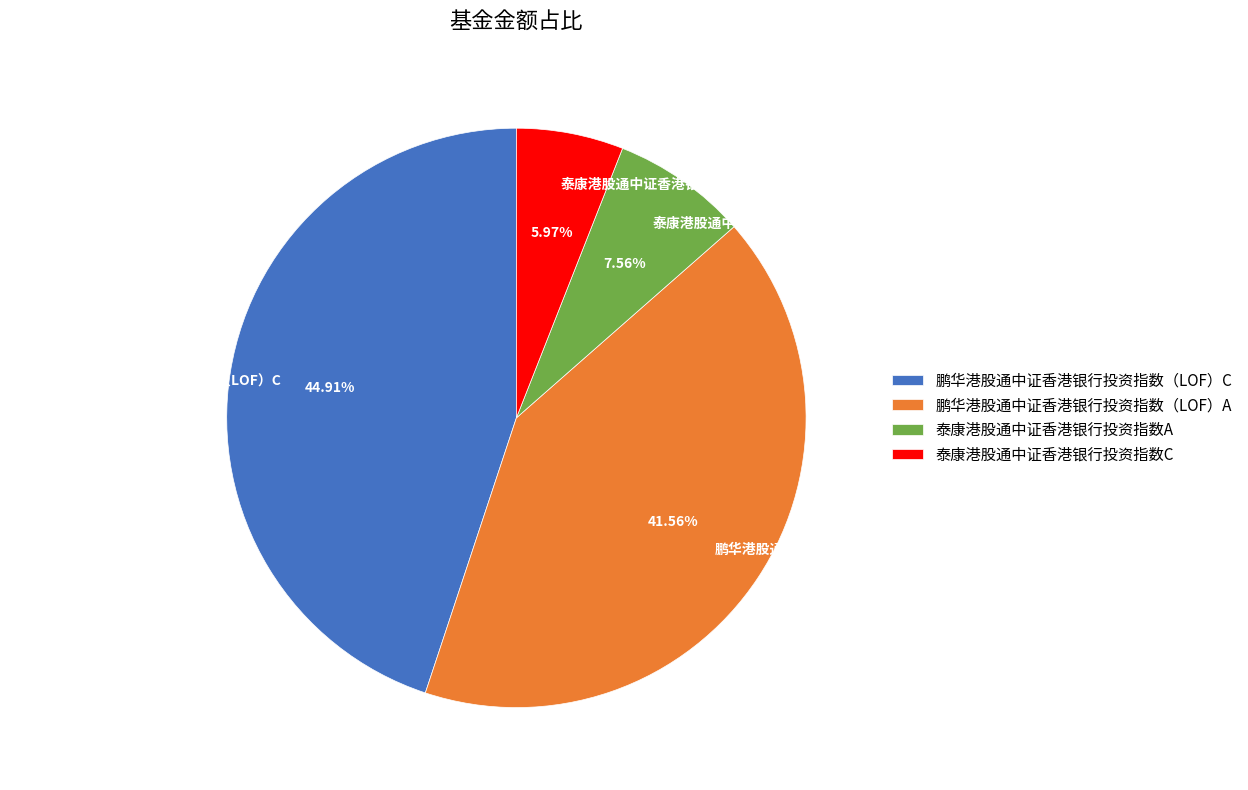

What is the smallest slice in the pie chart?

泰康港股通中证香港银行投资指数C